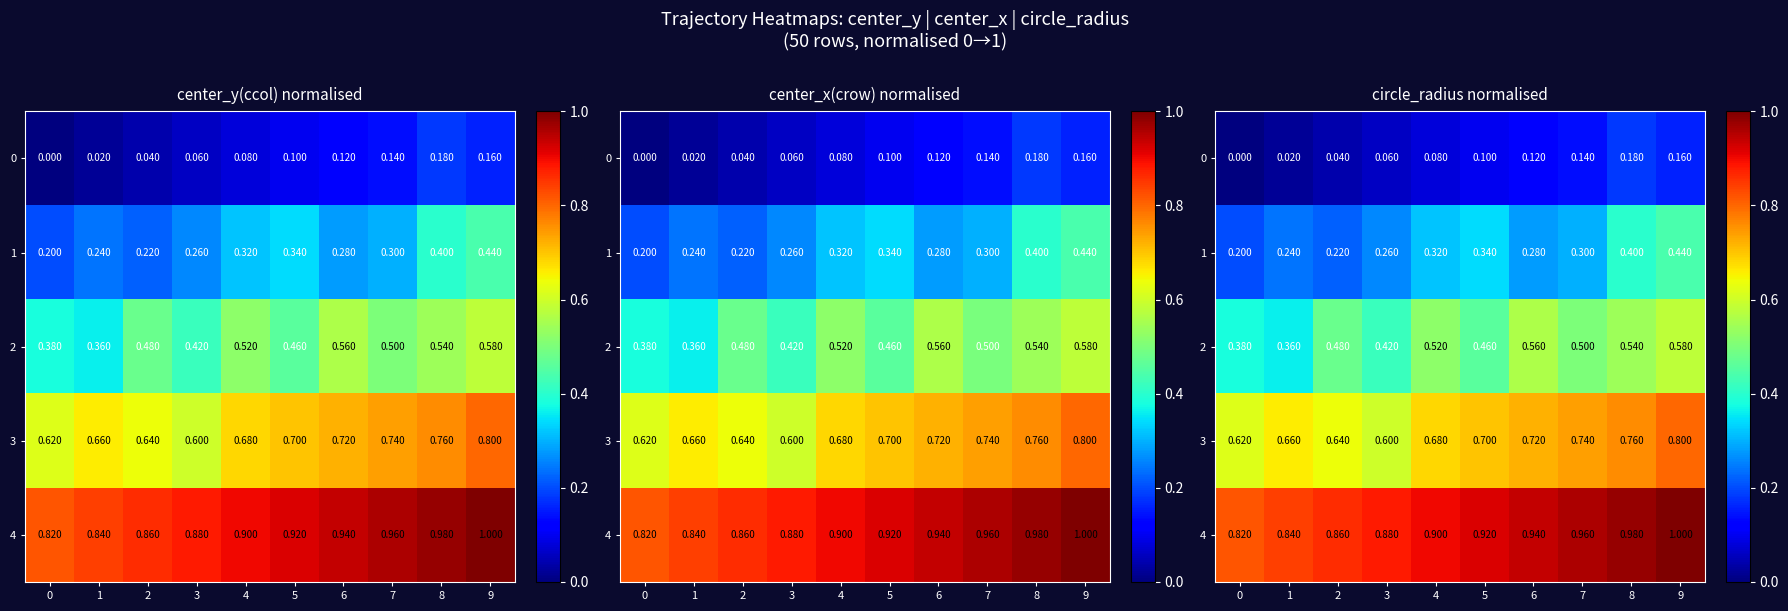

Which series changed the most between 0 and 8?

1